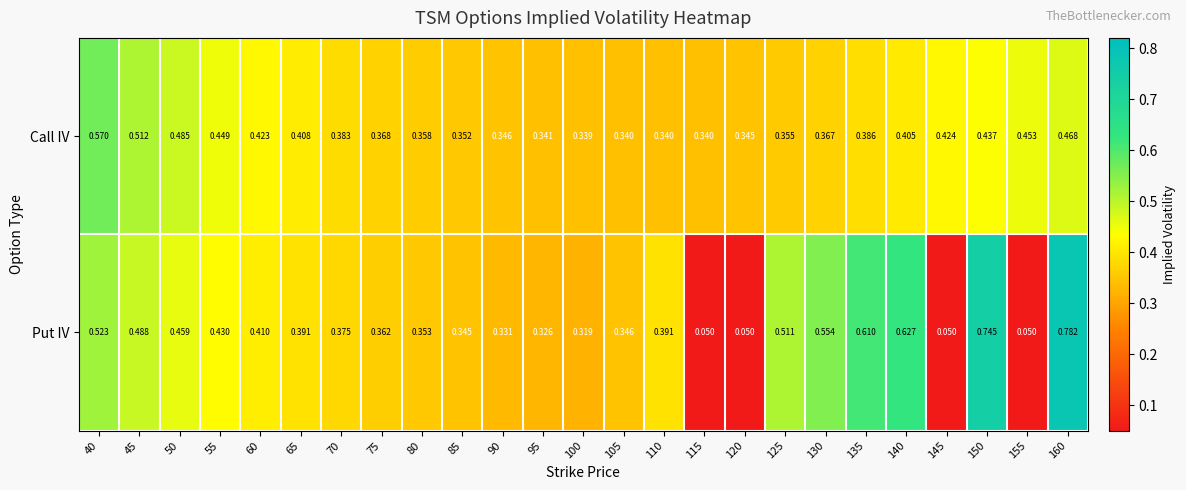

Which series has the largest total across all categories?

Call IV